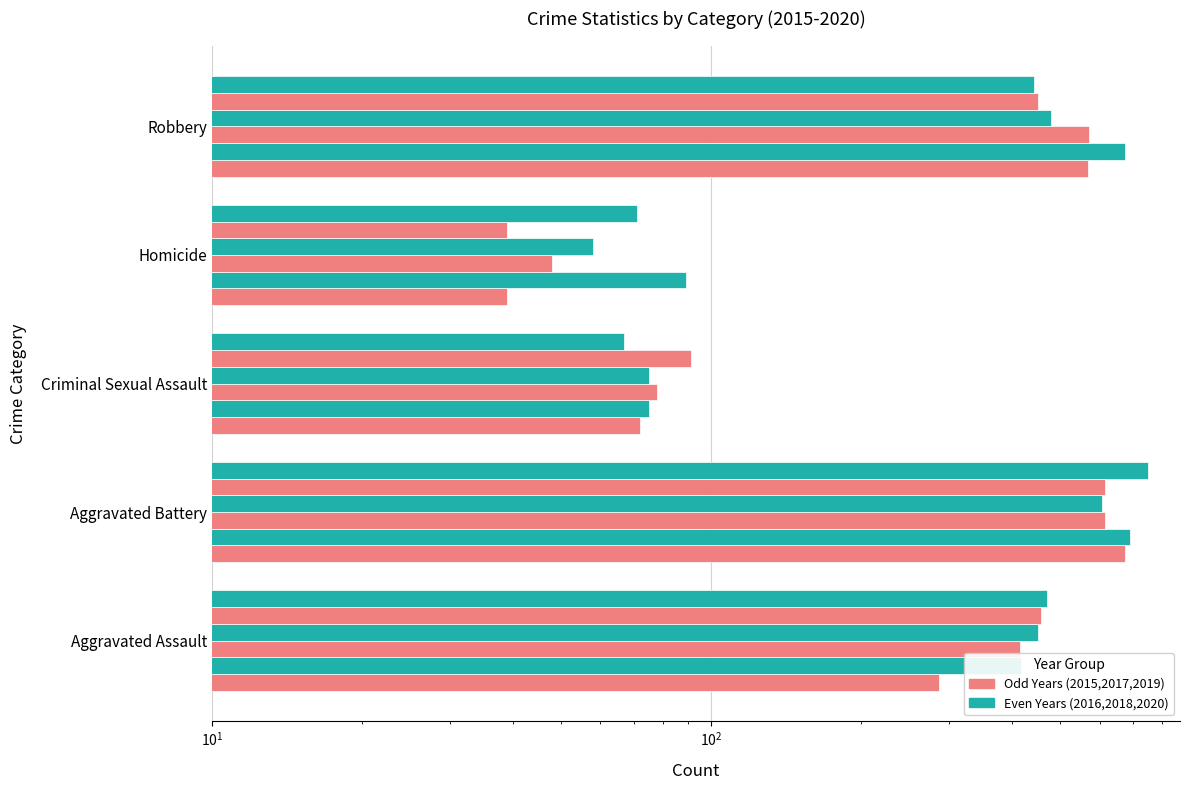

Which series has the largest total across all categories?

2016